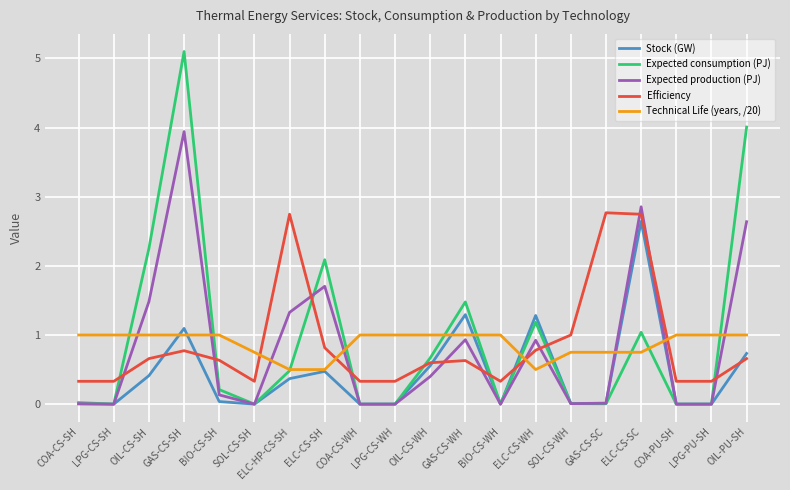

How many lines are shown in the chart?

5